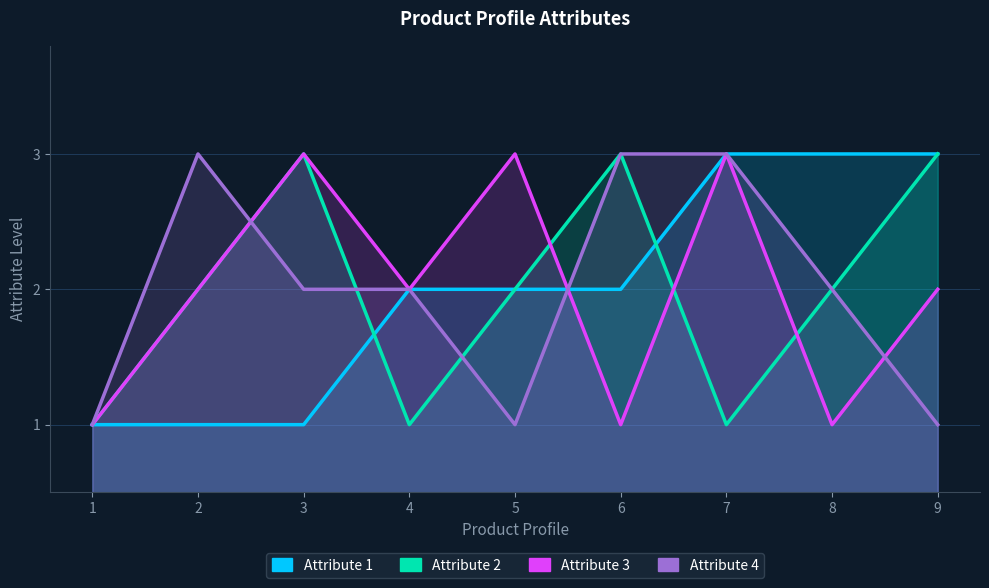

What is the lowest value of the Attribute 1 series?

1